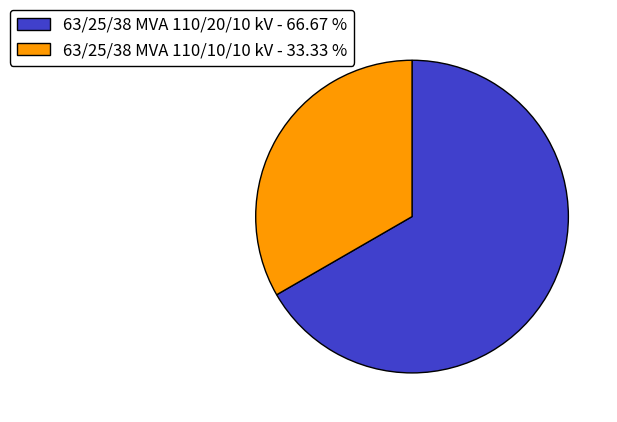

Rank the categories by value from highest to lowest.

63/25/38 MVA 110/20/10 kV, 63/25/38 MVA 110/10/10 kV